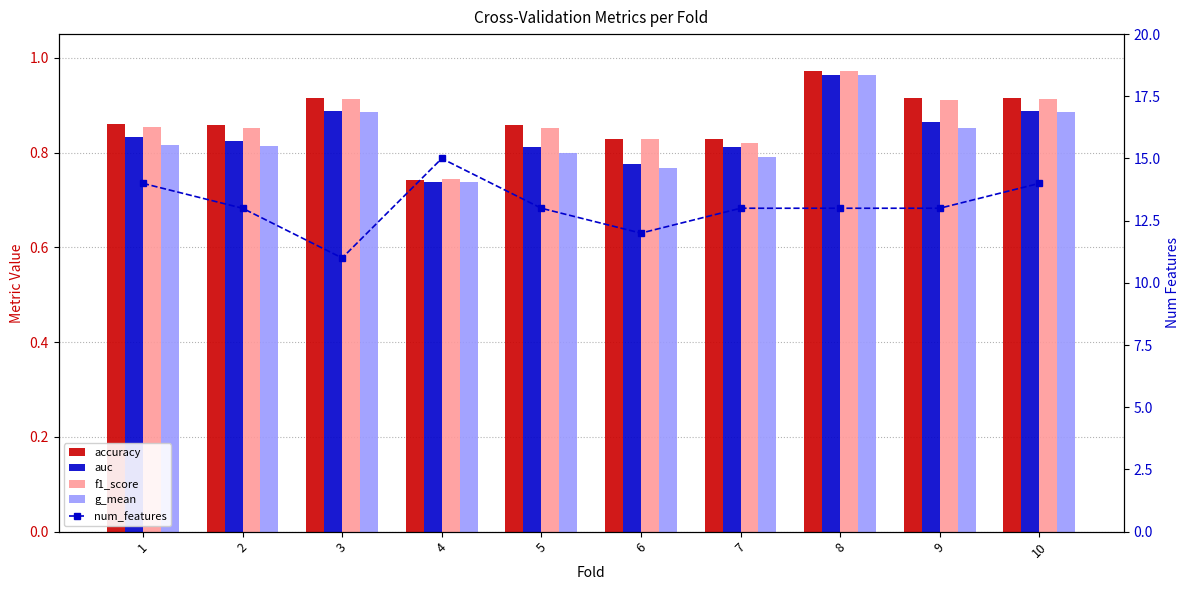

What is the difference between the maximum and second lowest values in the g_mean series?

0.2